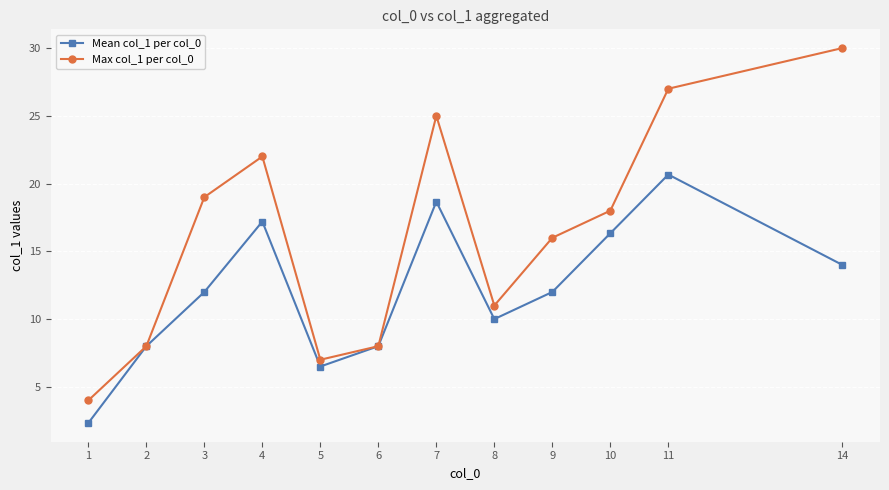

Does the chart have visible grid lines?

Yes